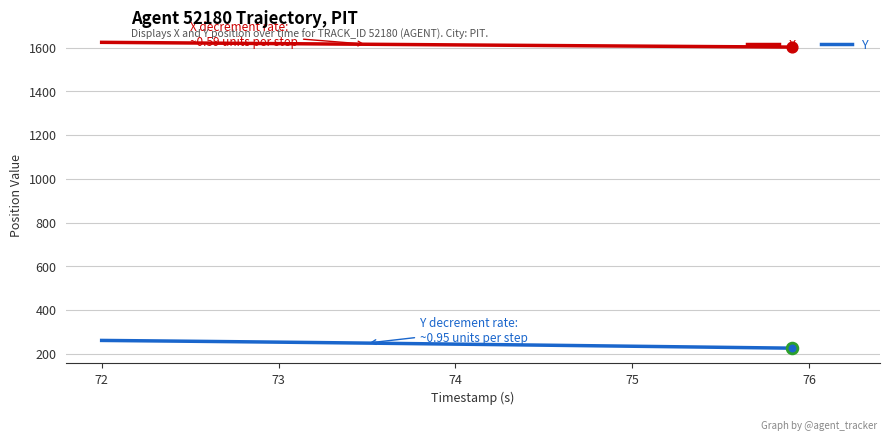

Which series has the largest total across all categories?

X